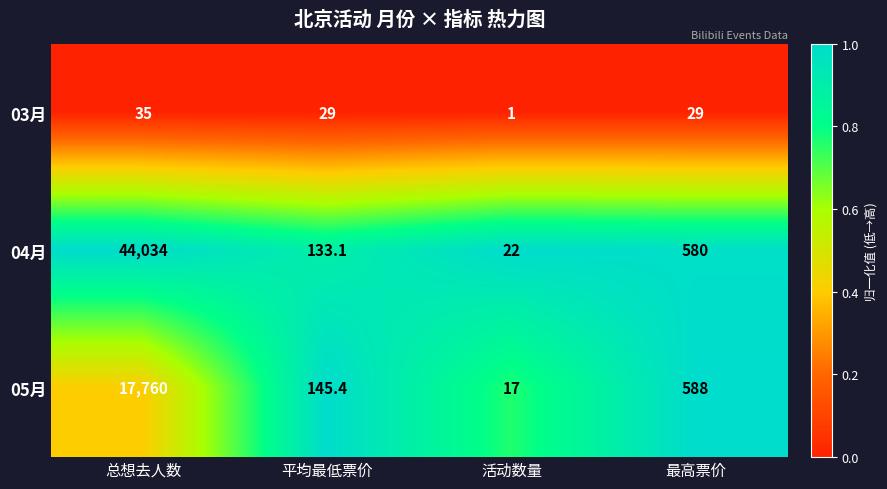

Reading left to right, list all the values displayed in this chart.

03月: 总想去人数=35.0	平均最低票价=29.0	活动数量=1.0	最高票价=29.0
04月: 总想去人数=44034.0	平均最低票价=133.1	活动数量=22.0	最高票价=580.0
05月: 总想去人数=17760.0	平均最低票价=145.4	活动数量=17.0	最高票价=588.0